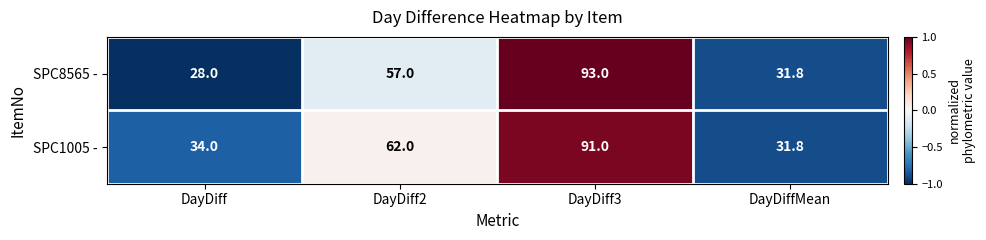

Count the number of categories in the chart.

4